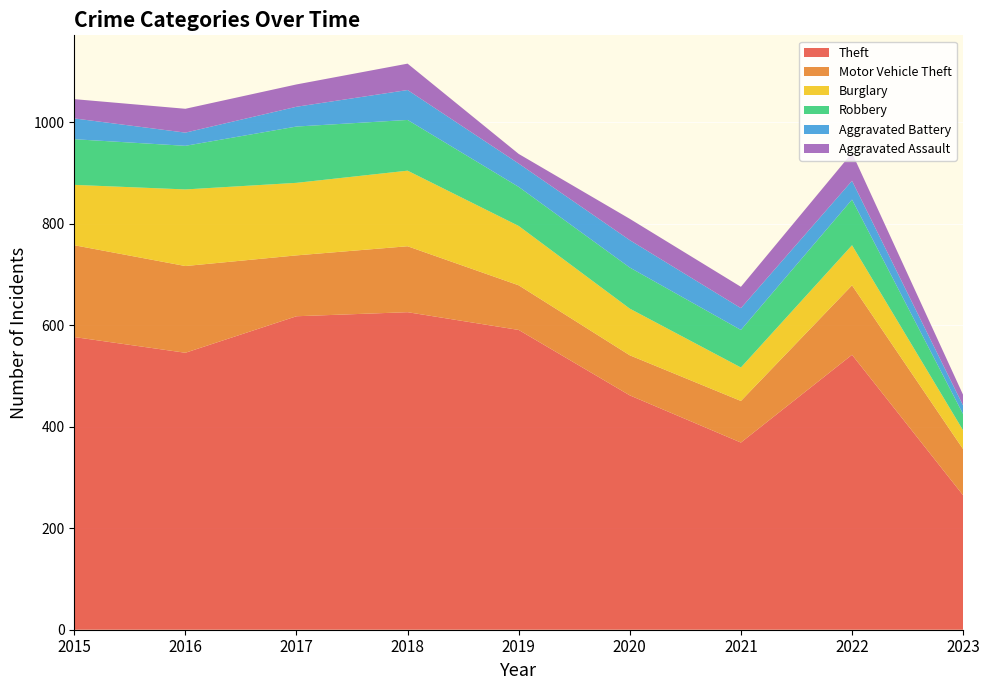

Reading left to right, transcribe all the data shown in this chart.

Theft: 577	546	618	626	591	462	369	542	265
Motor Vehicle Theft: 181	171	120	130	88	79	82	137	91
Burglary: 119	151	143	149	117	92	66	79	37
Robbery: 90	86	111	100	77	81	74	90	32
Aggravated Battery: 41	26	39	59	46	54	43	37	17
Aggravated Assault: 38	47	44	52	19	42	42	55	21